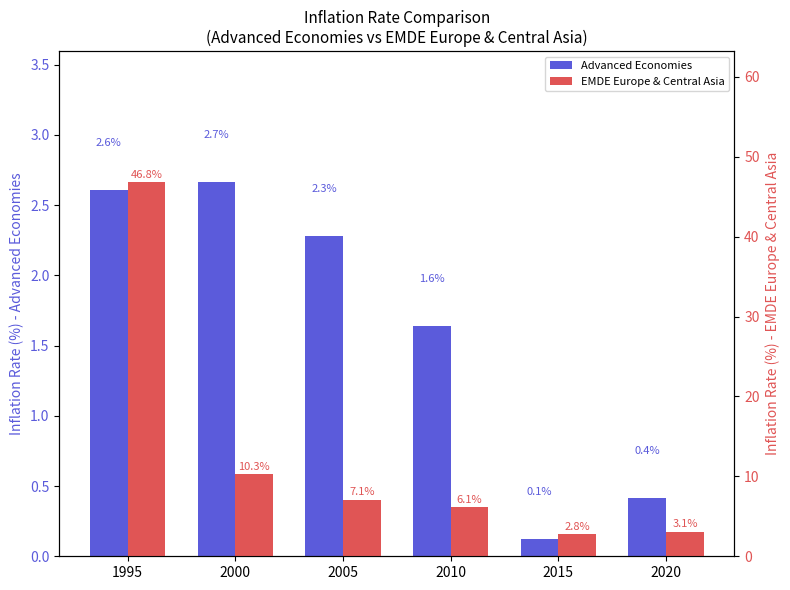

True or false: EMDE Europe & Central Asia has a value of 6.1 at 2010.

True